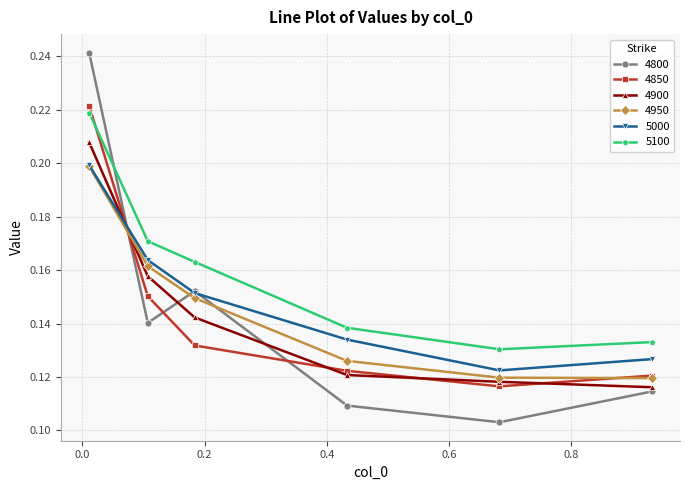

How many interior local valleys does the 4850 series have?

1